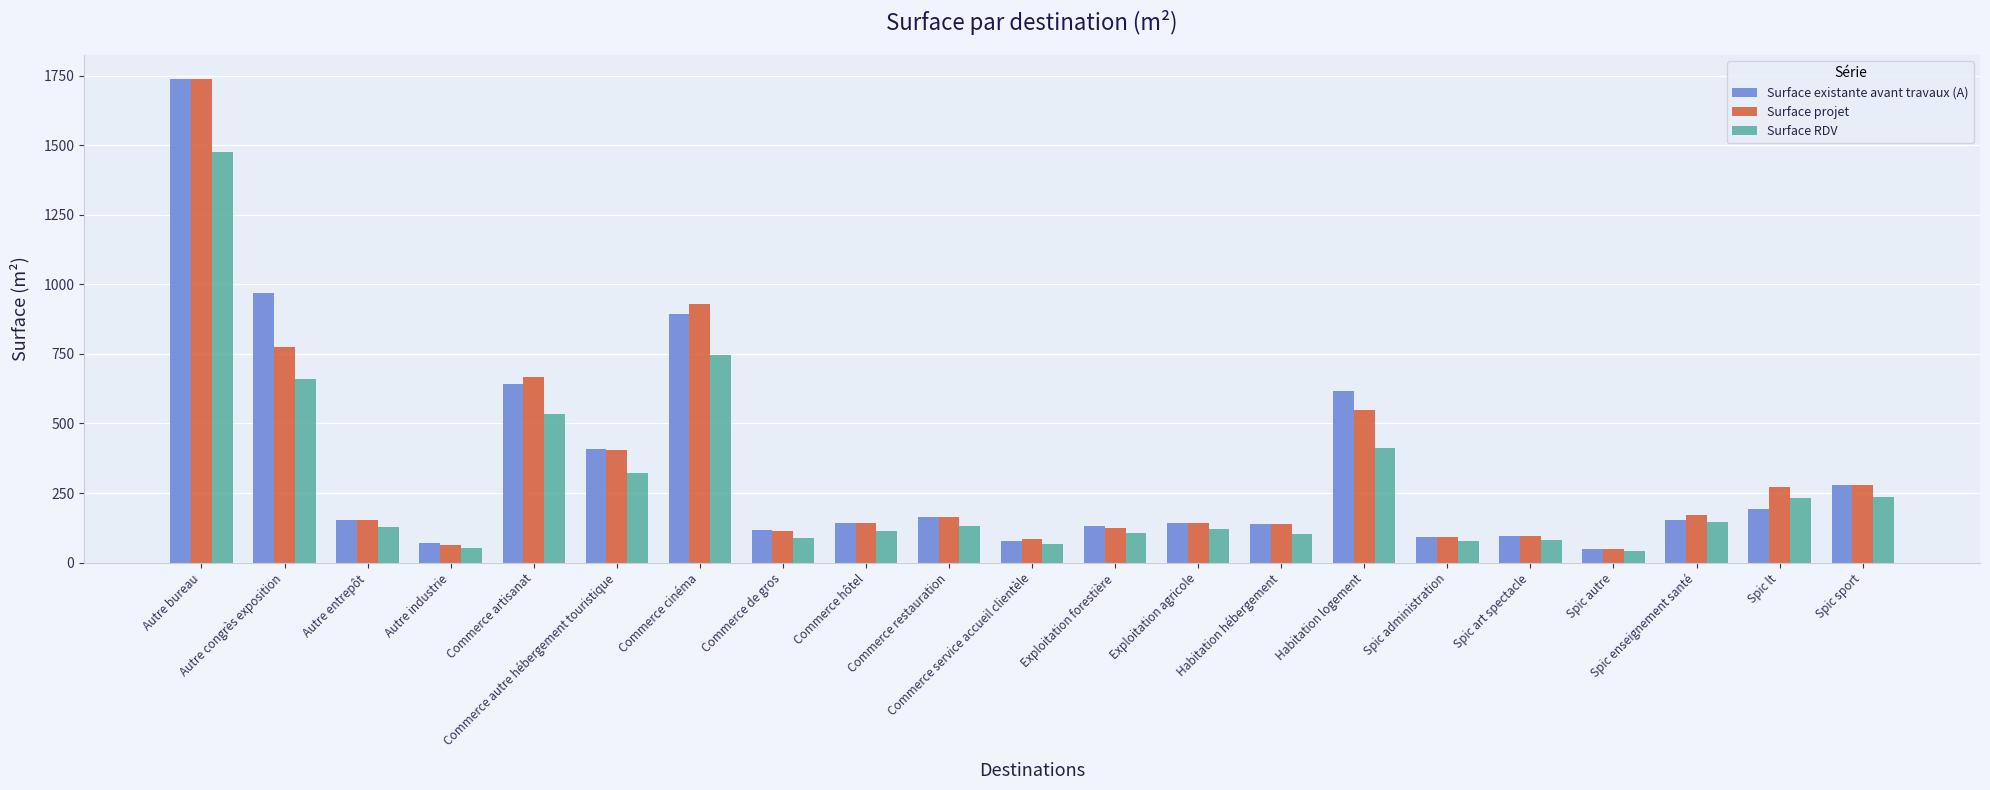

Which series changed the most between Autre industrie and Spic autre?

Surface existante avant travaux (A)